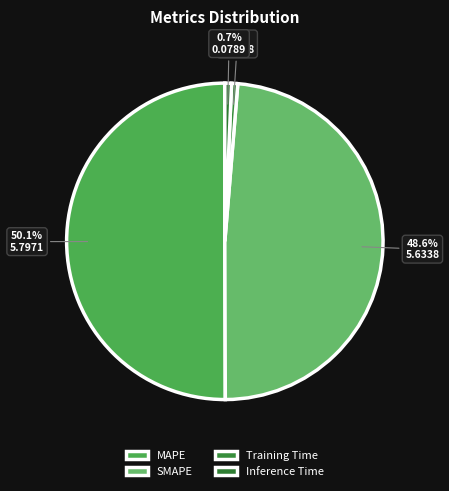

What percentage is the SMAPE slice, to the nearest percent?

49%